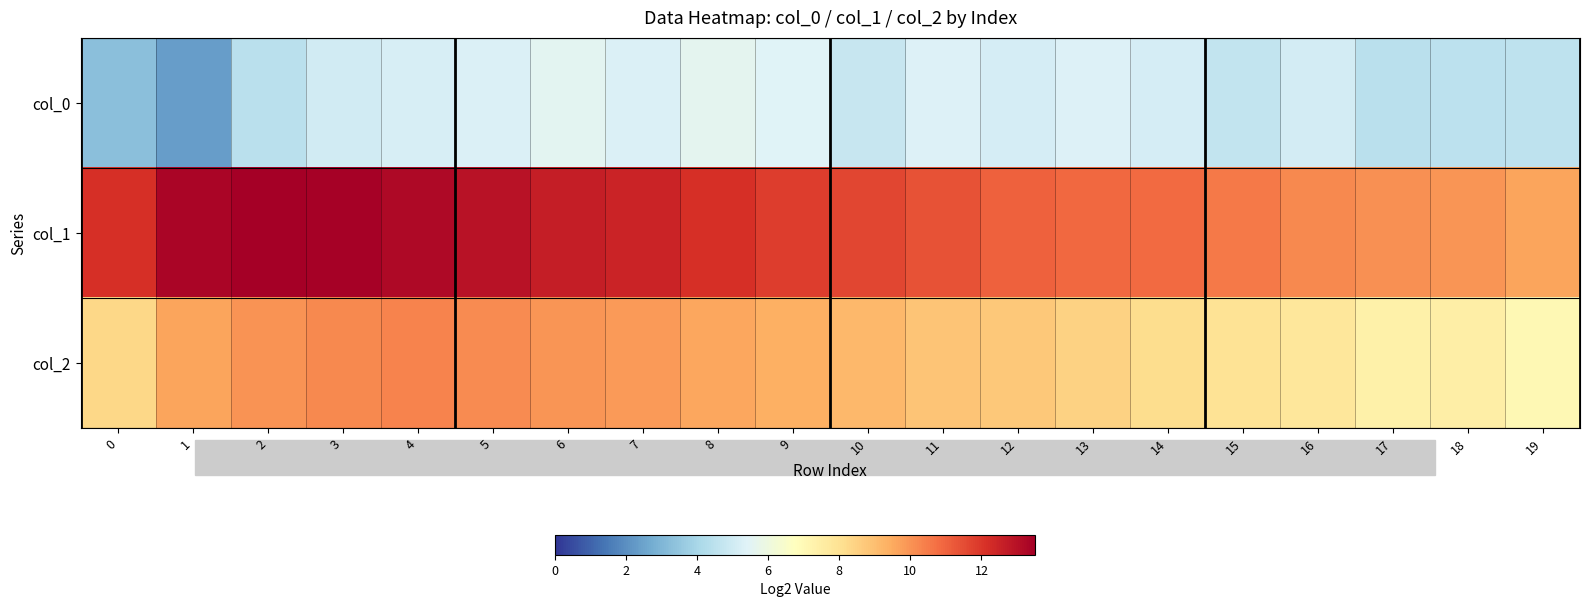

Which series has the largest total across all categories?

row_1